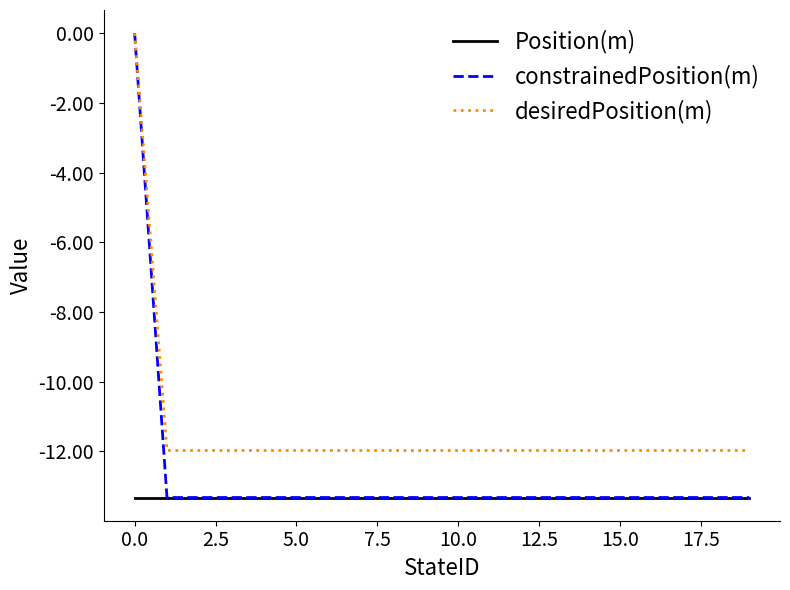

Which series has the largest range (max minus min)?

constrainedPosition(m)